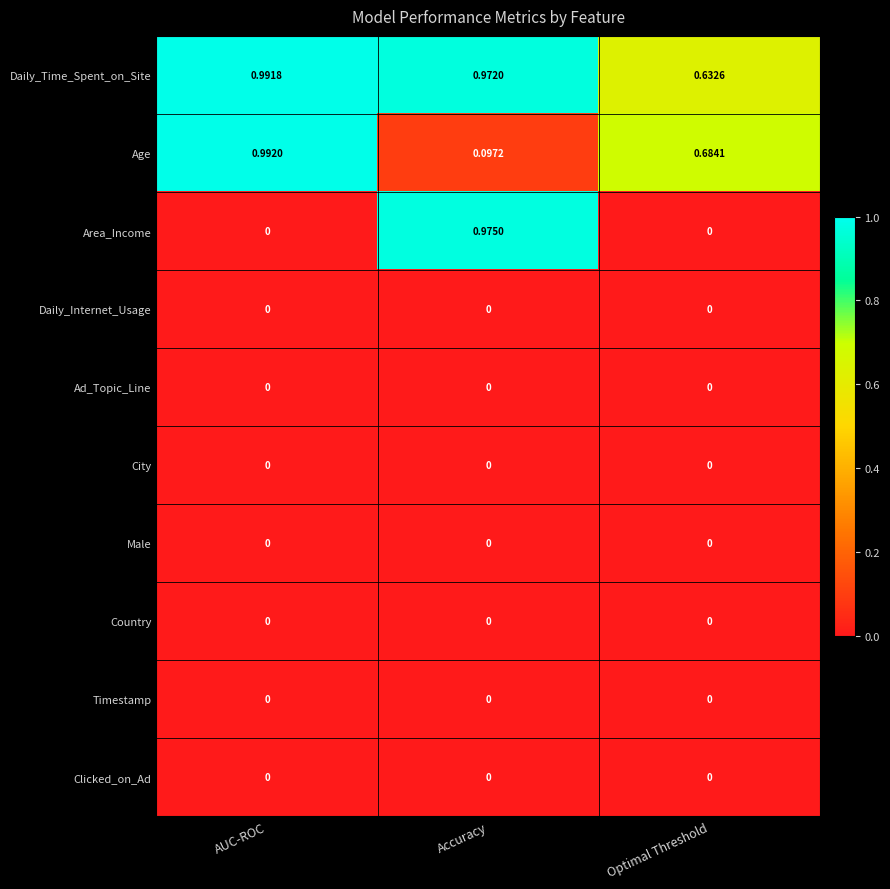

Which category has the highest value across all series?

AUC-ROC